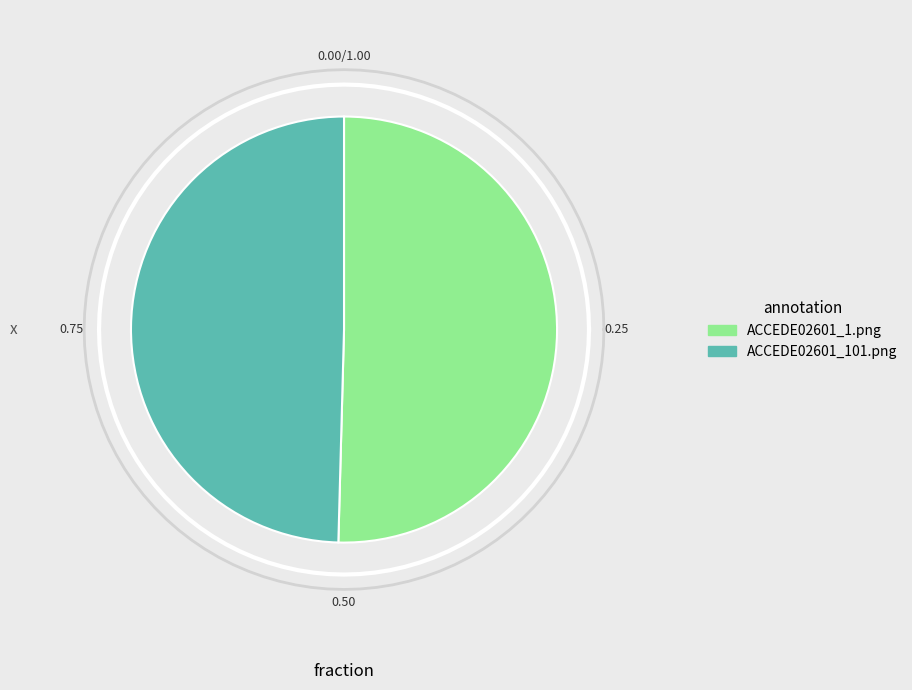

To the nearest percent, what percentage of the pie is ACCEDE02601_101.png?

50%